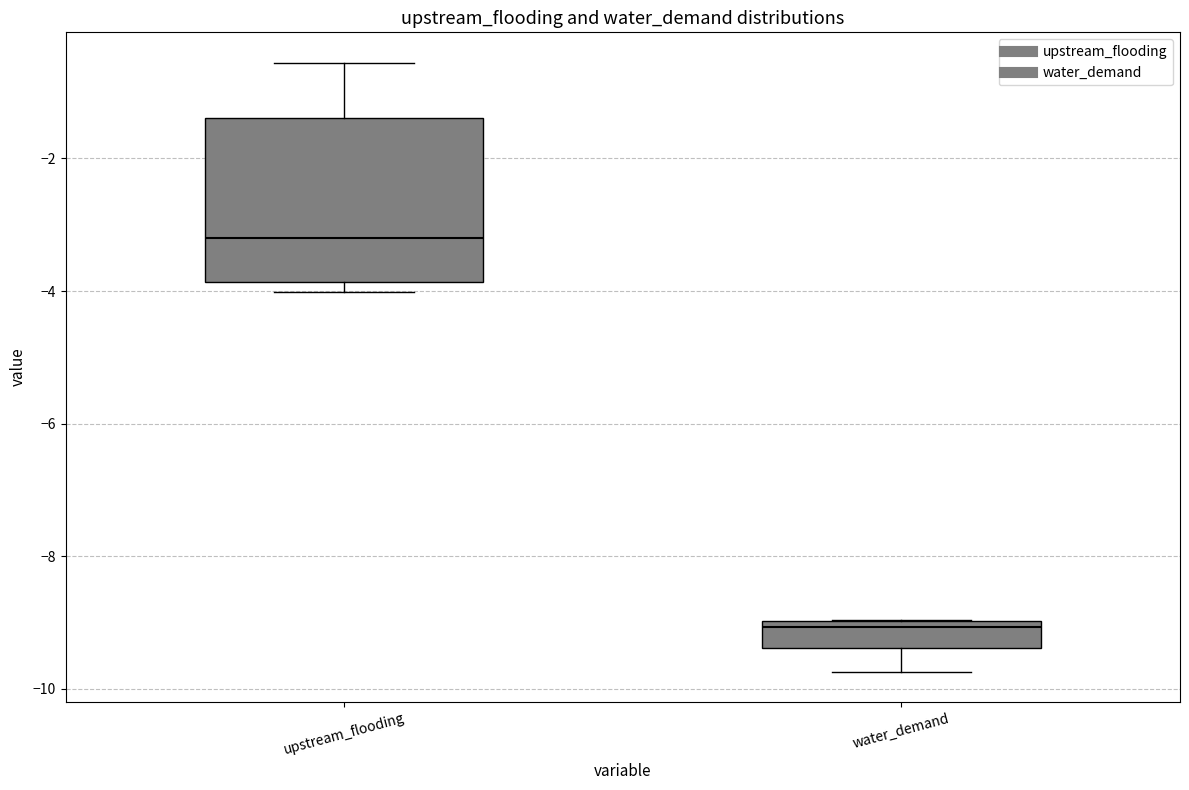

Which box has the highest median line?

upstream_flooding